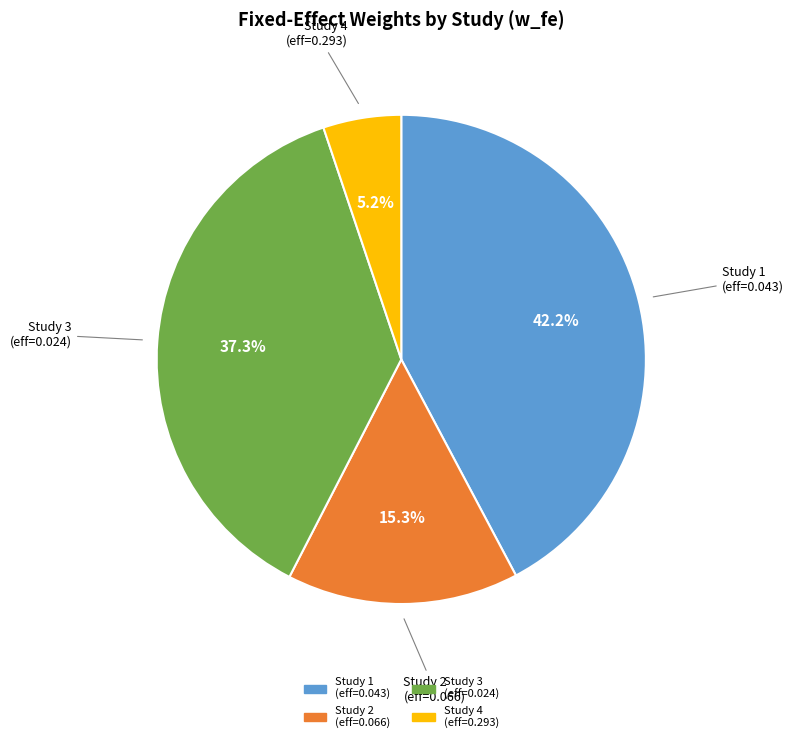

What is the largest slice in the pie chart?

Study 1 (eff=0.043)